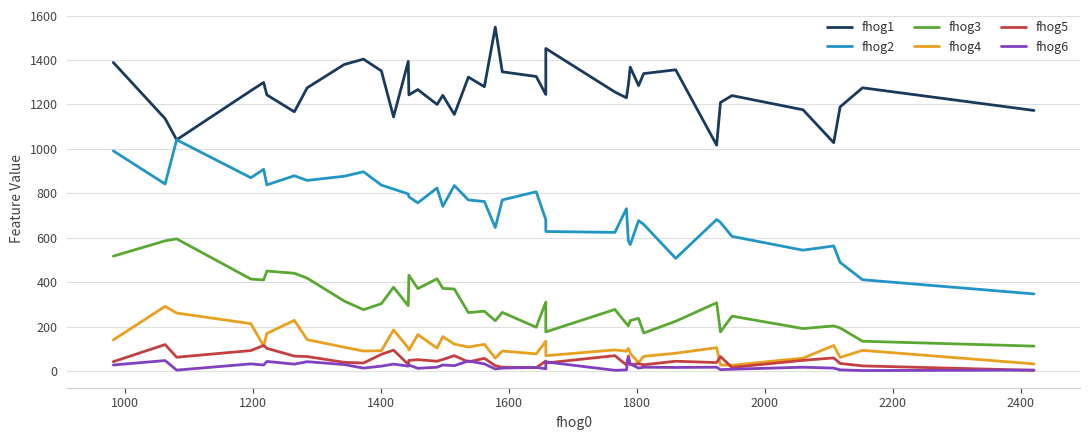

Which series has the widest spread of values?

fhog2